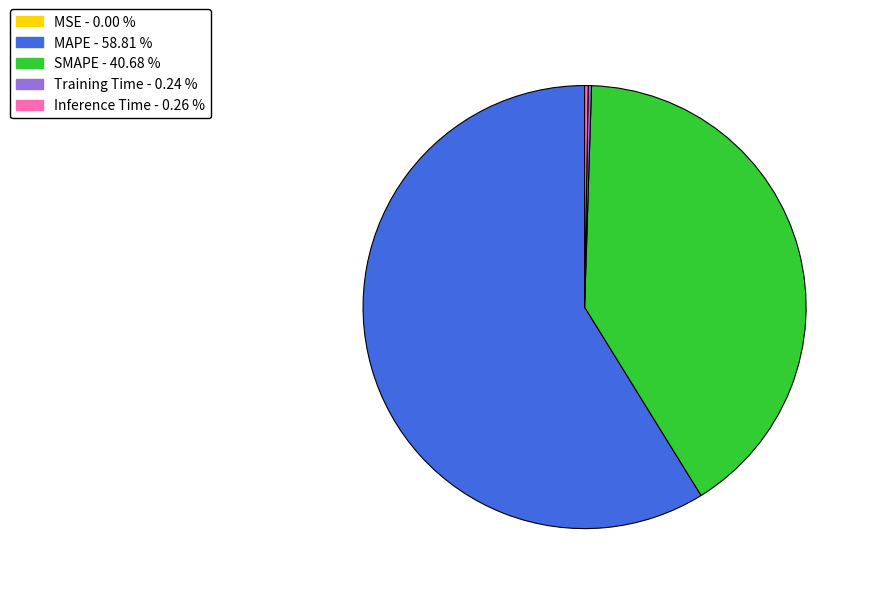

Is there any slice that represents more than half of the pie?

Yes